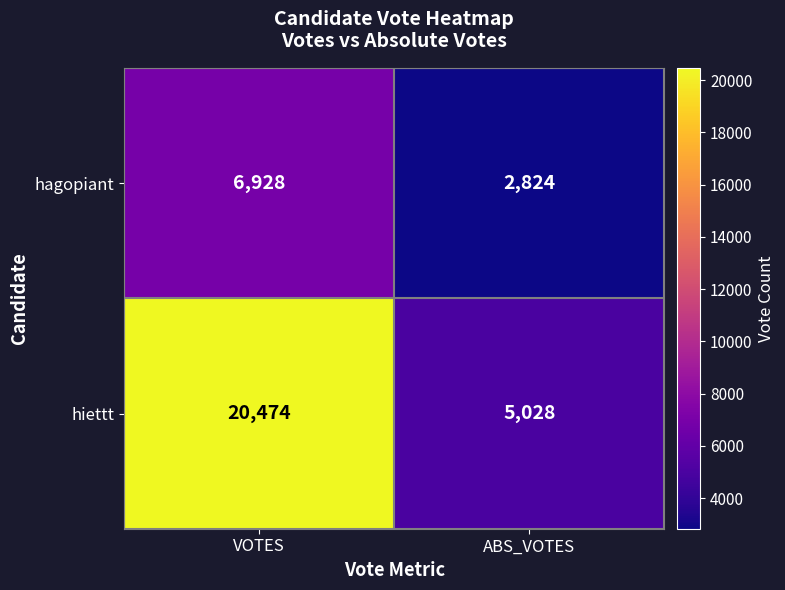

What is the difference between the maximum and minimum values in the hagopiant series?

4104